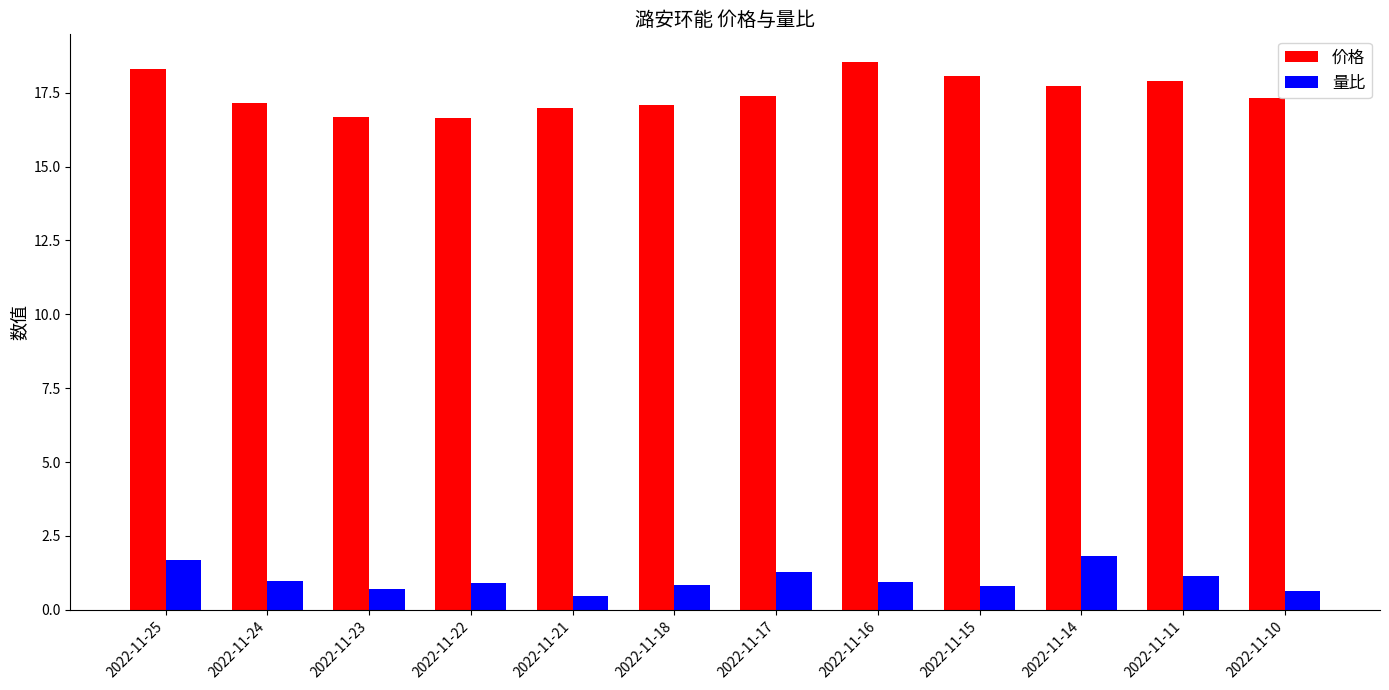

What is the difference between the highest and lowest values at 2022-11-17?

16.1